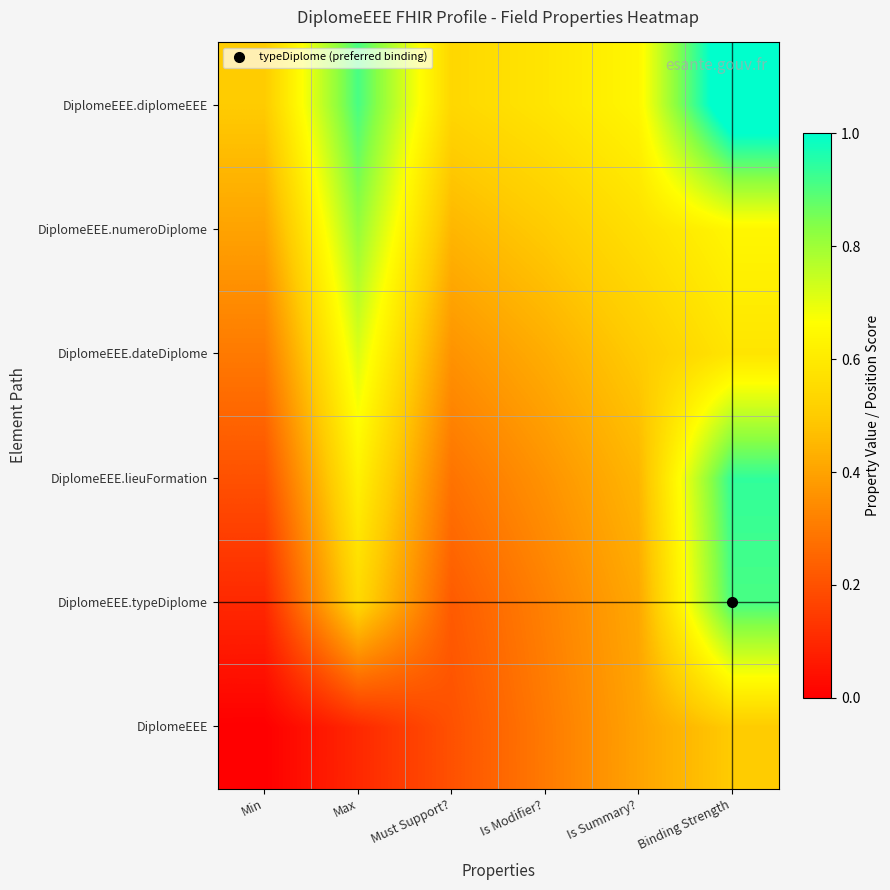

What is the maximum value shown in the chart?

1.1